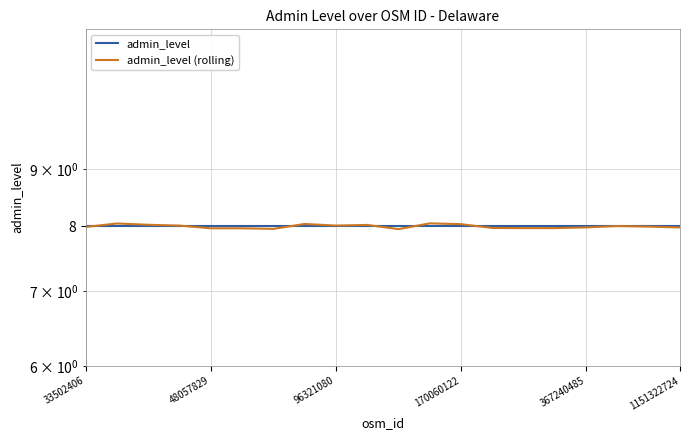

What is the sum of all admin_level (rolling) values?

159.9